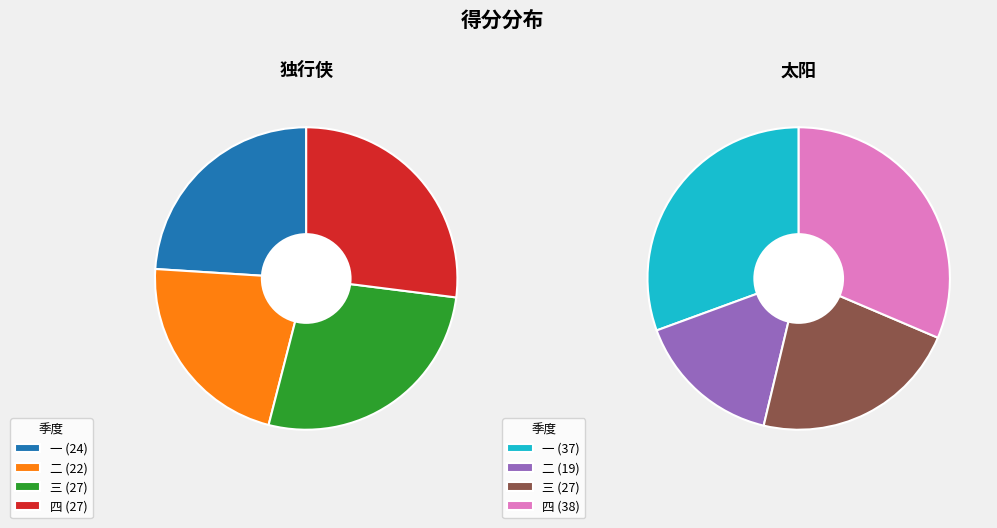

Which slice is the largest?

四